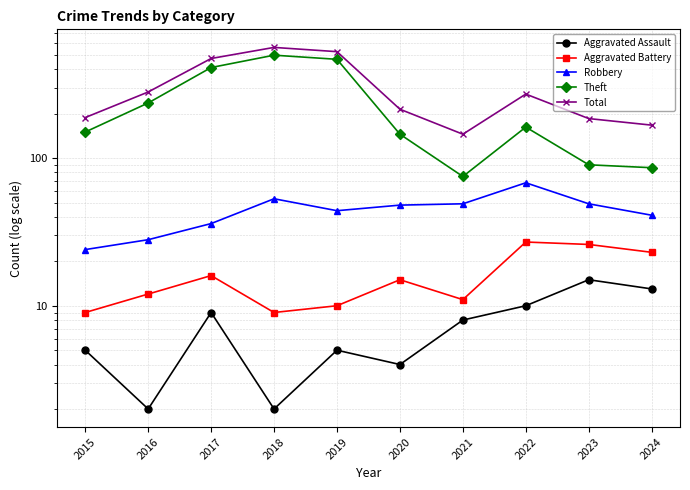

What is the value of the Robbery point at the 7th from the left?

49